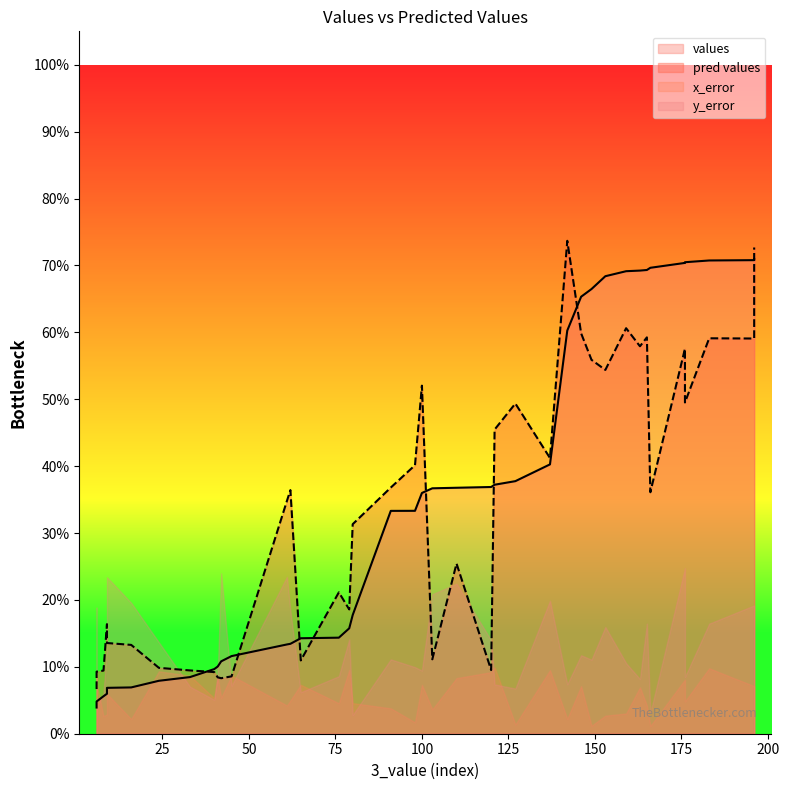

True or false: values has more than 1 interior local peaks.

False